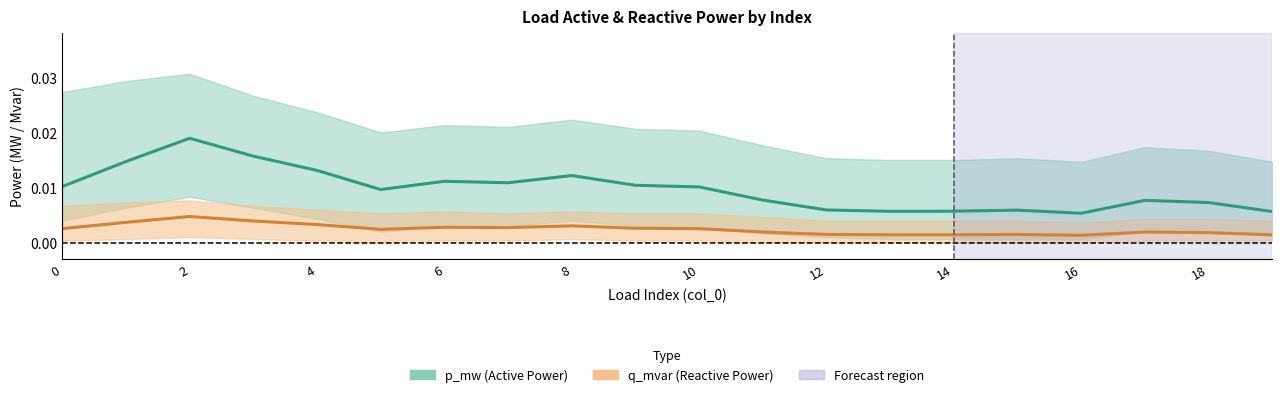

What is the label of the 4th point from the right?

16